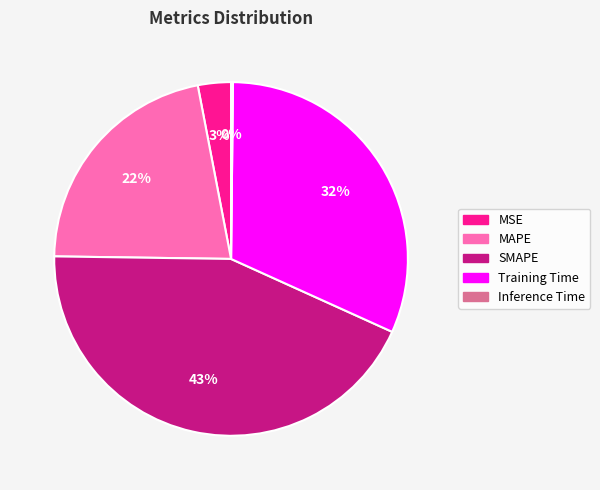

To the nearest percent, what is the combined percentage of MSE and SMAPE?

46%